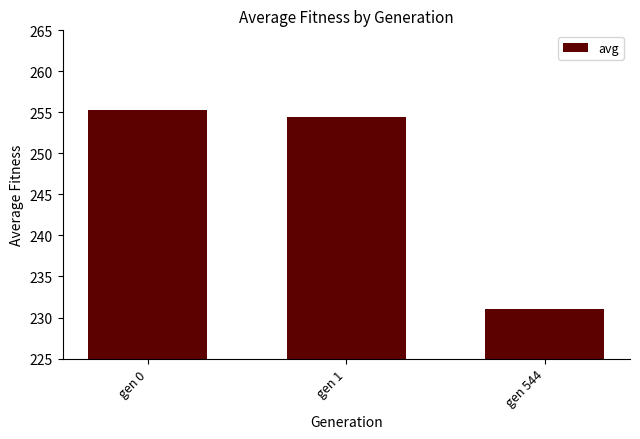

Reading right to left, list all the values displayed in this chart.

231.0	254.4	255.3